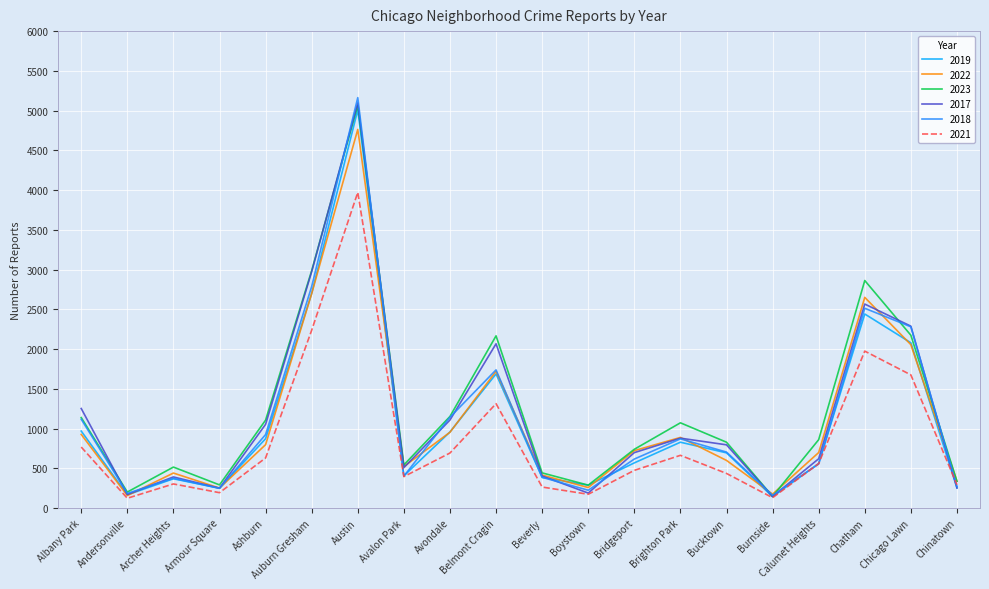

At which label does 2023 first exceed 860?

Albany Park